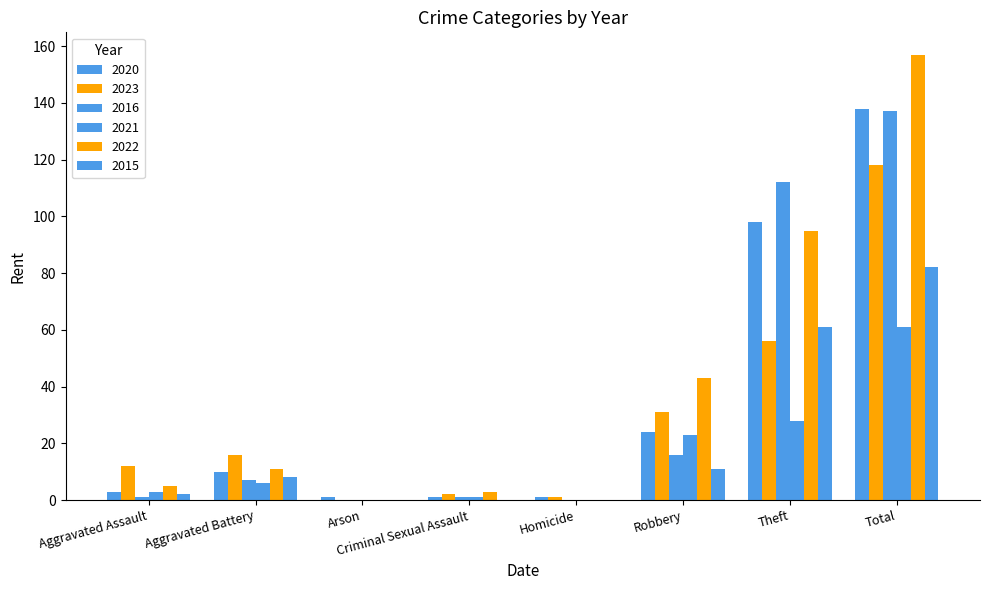

Reading left to right, transcribe all the data shown in this chart.

2020: 3	10	1	1	1	24	98	138
2023: 12	16	0	2	1	31	56	118
2016: 1	7	0	1	0	16	112	137
2021: 3	6	0	1	0	23	28	61
2022: 5	11	0	3	0	43	95	157
2015: 2	8	0	0	0	11	61	82